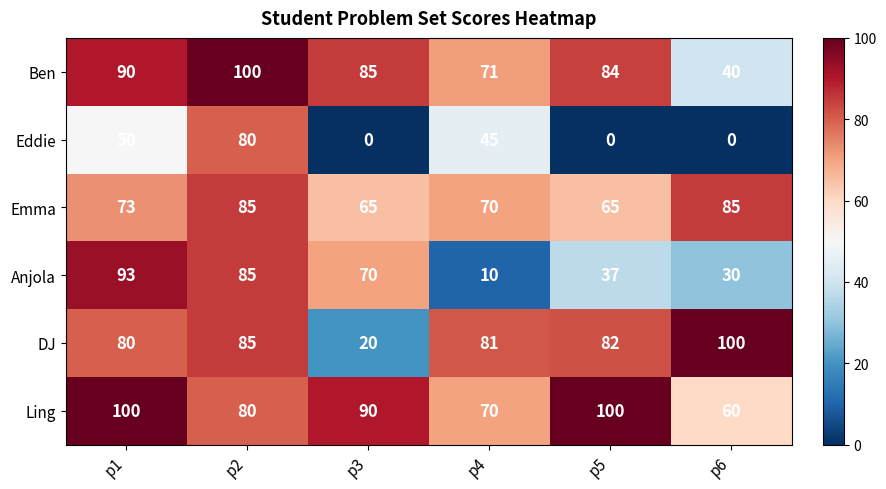

Which series has the widest spread of values?

Anjola